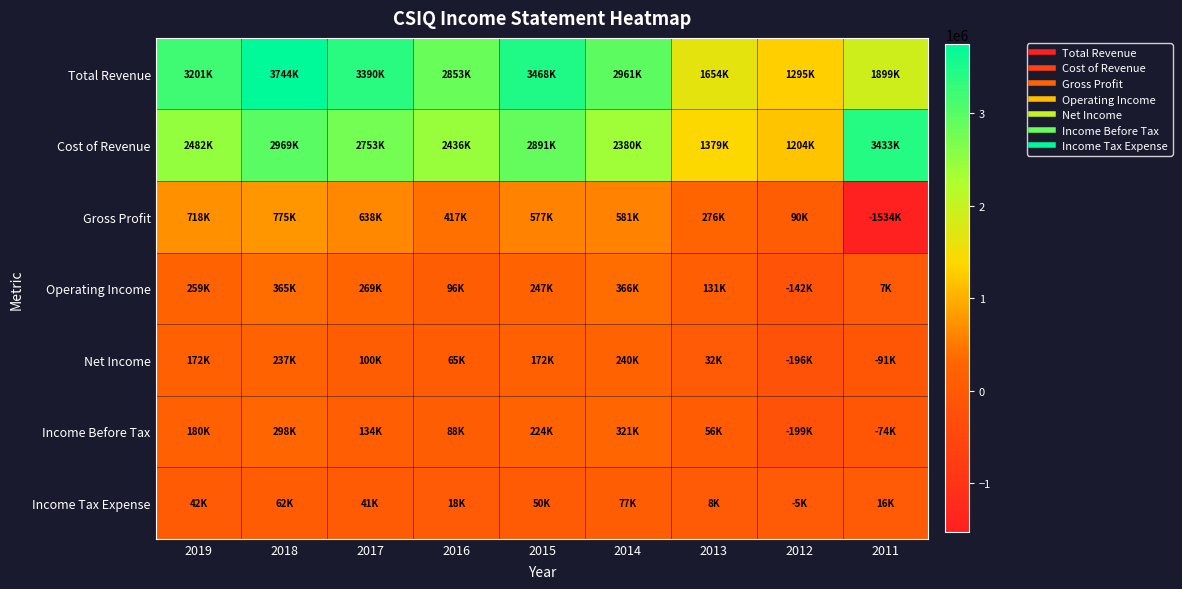

At 2015, list the series in order from largest to smallest.

Total Revenue, Cost of Revenue, Gross Profit, Operating Income, Income Before Tax, Net Income, Income Tax Expense